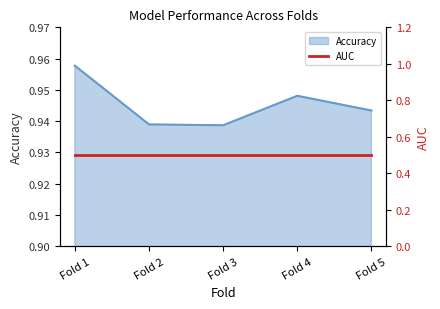

What is the sum of the values at Fold 5 and Fold 1?

1.9